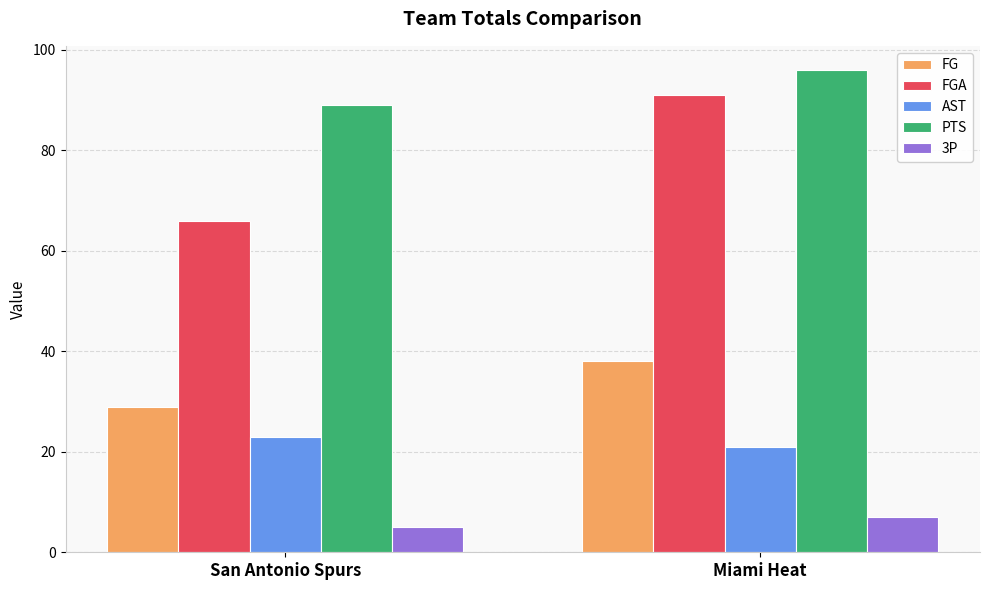

What is the average value of the FG series?

34